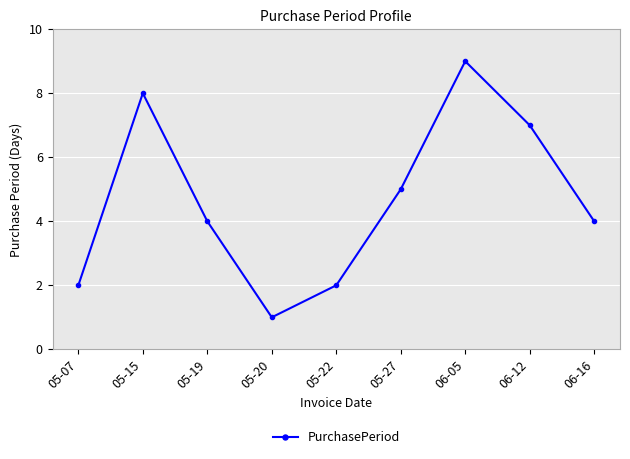

How many values are between 2 and 7?

6